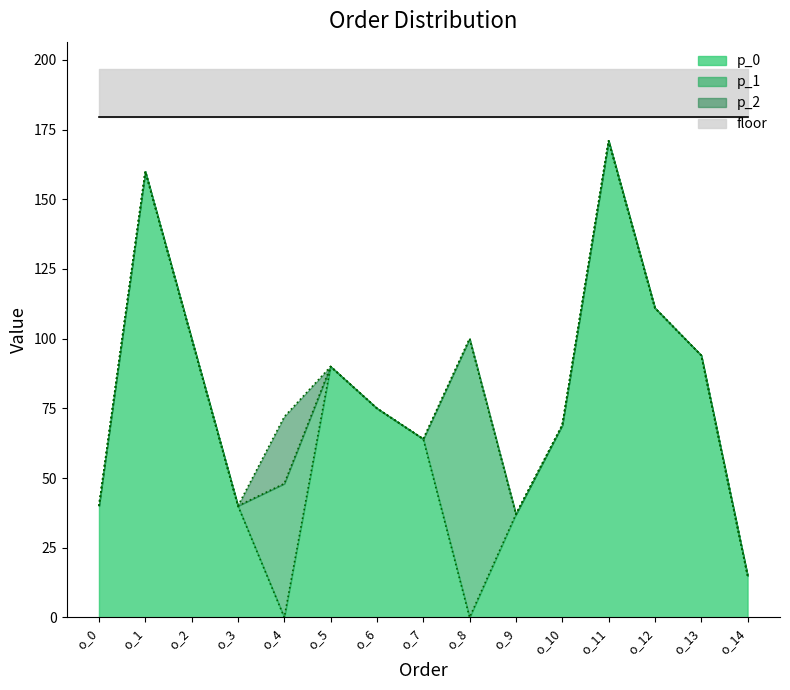

Between o_3 and o_6, which is larger?

o_6